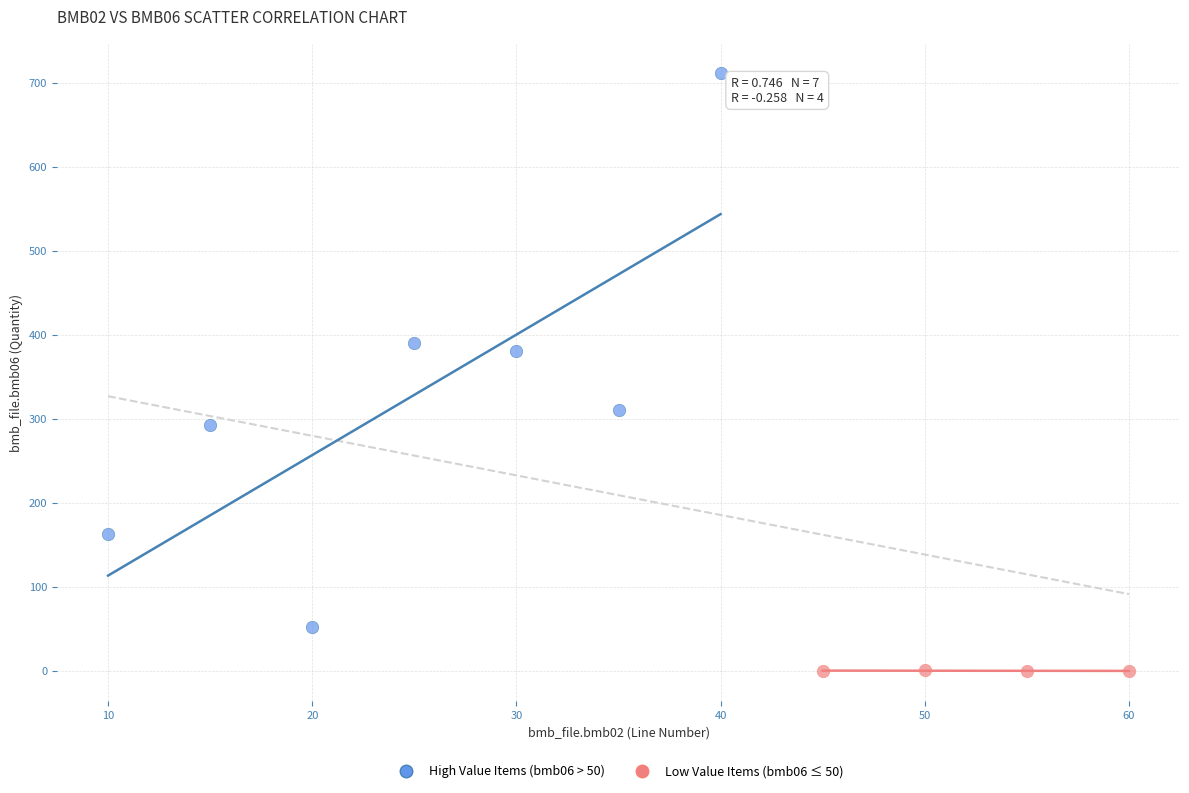

What are all the series names shown in the legend?

High Value Items (bmb06 > 50), Low Value Items (bmb06 ≤ 50)